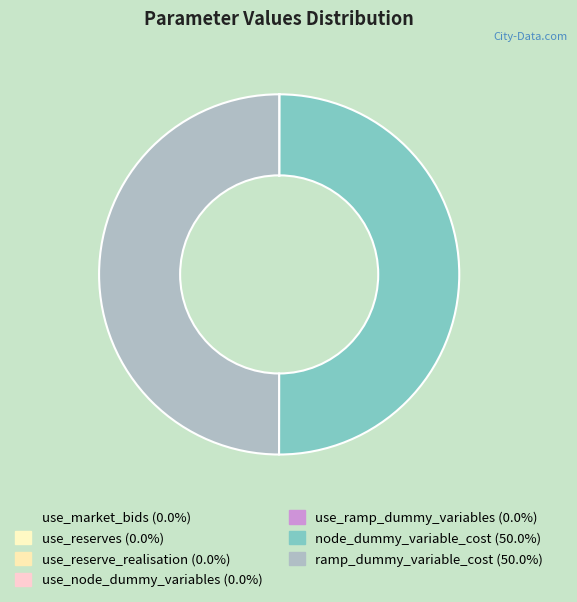

How many slices are in this pie chart?

7